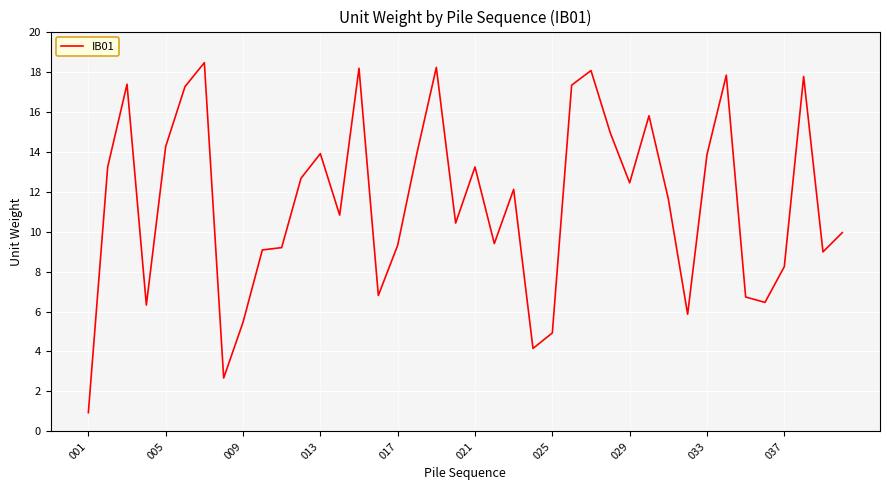

What is the difference between the maximum and minimum values?

17.5